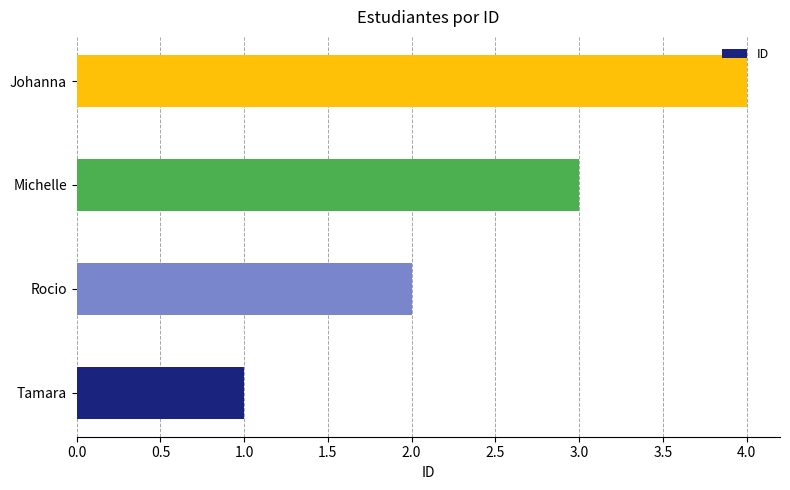

Are the bars grouped side by side (vs. stacked)?

No